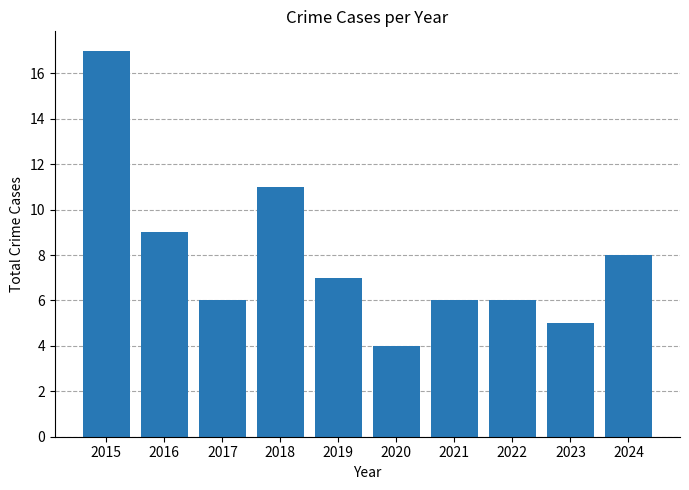

What is the maximum value shown in the chart?

17